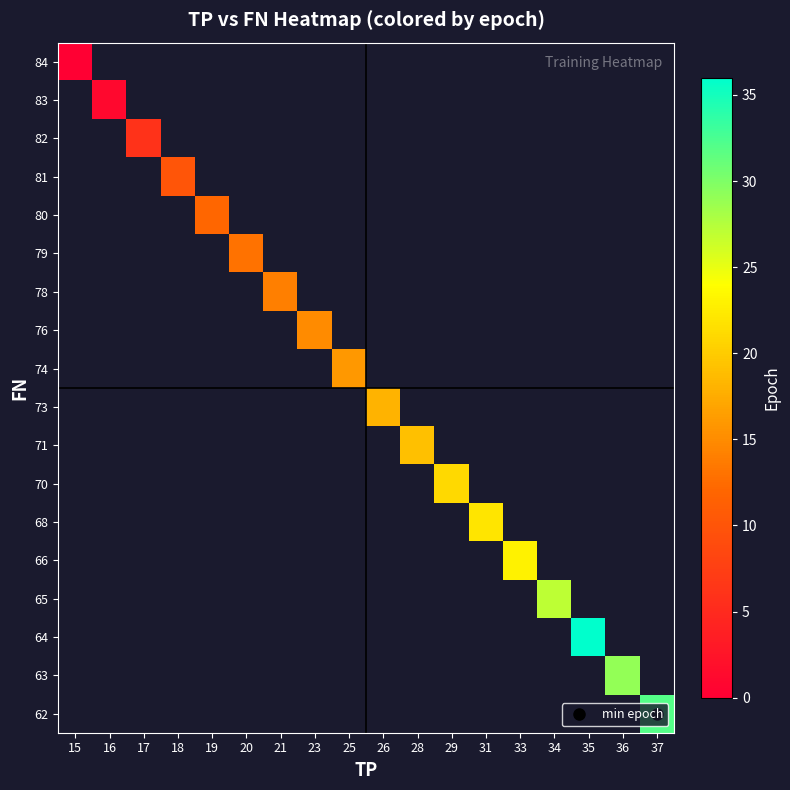

At which category does the chart reach its minimum across all series?

15